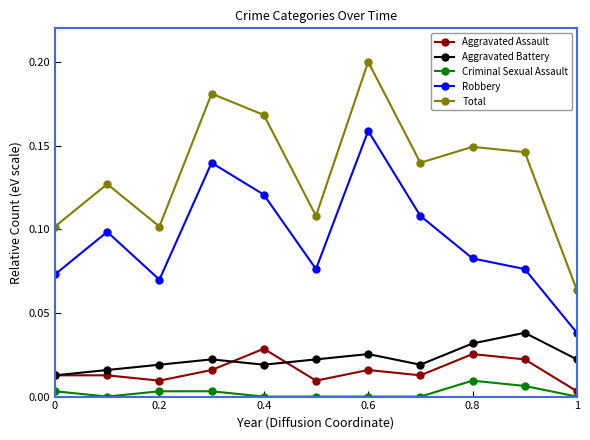

In Total, how many points are lower than both neighbors (excluding endpoints)?

3